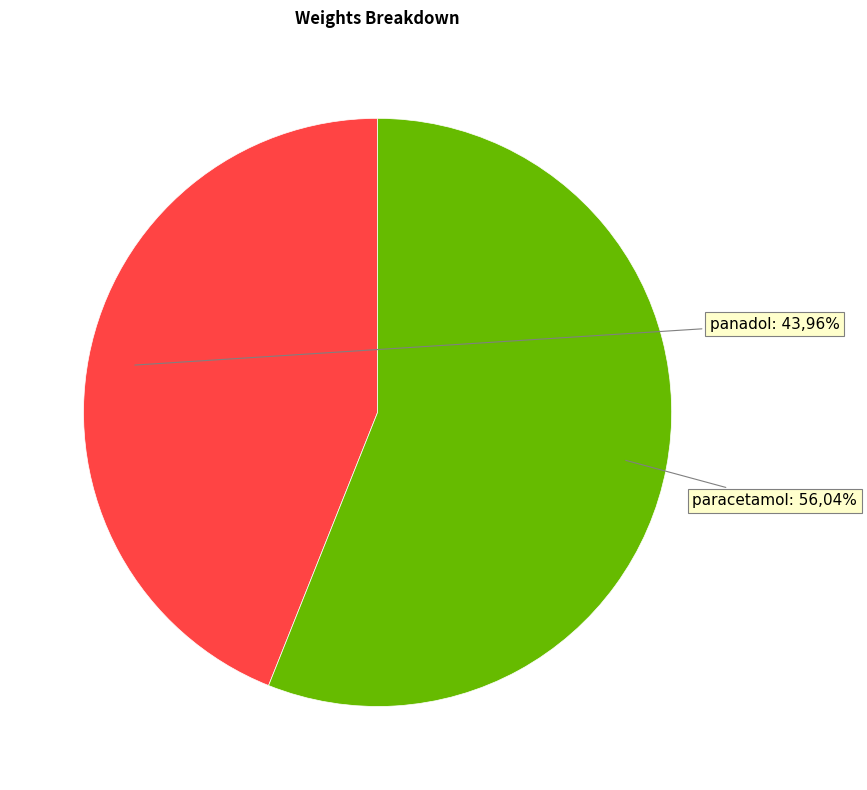

To the nearest percent, what is the average slice percentage?

50%